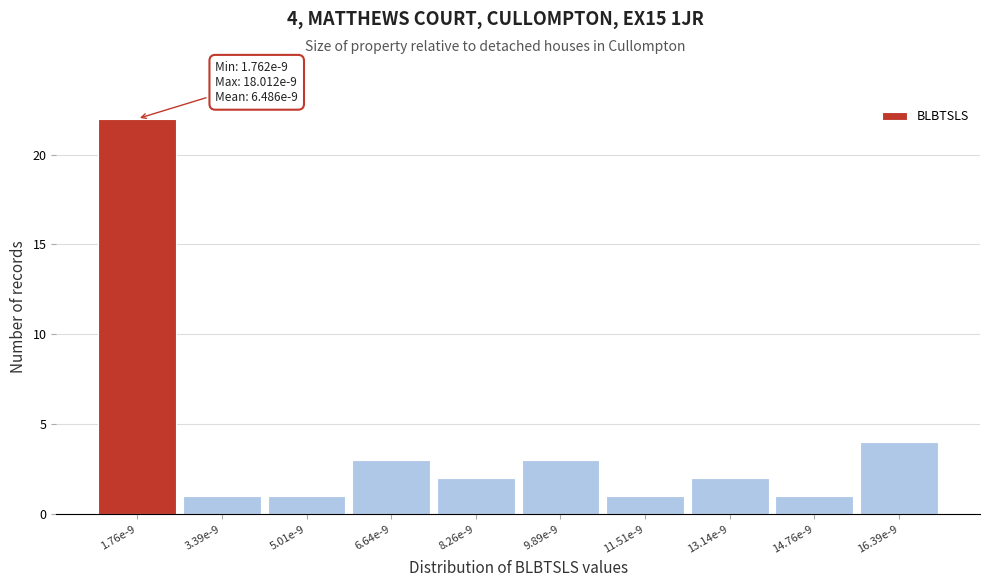

Reading left to right, list all the values displayed in this chart.

1.76e-9=22	3.39e-9=1	5.01e-9=1	6.64e-9=3	8.26e-9=2	9.89e-9=3	11.51e-9=1	13.14e-9=2	14.76e-9=1	16.39e-9=4